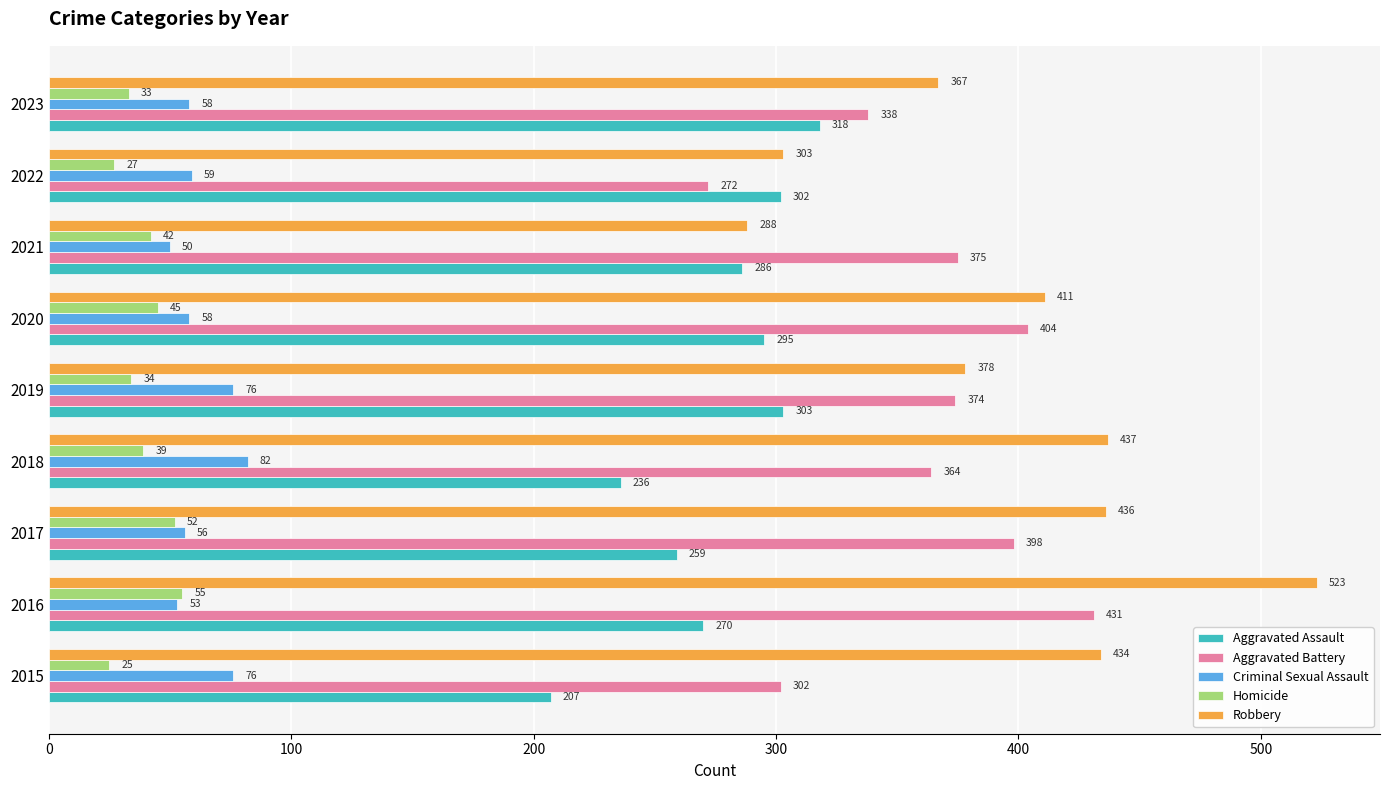

What is the average value of the Criminal Sexual Assault series?

63